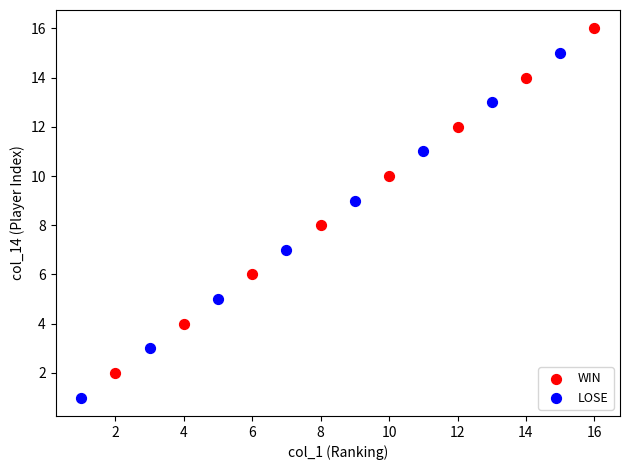

Which series reaches the minimum Y coordinate?

LOSE